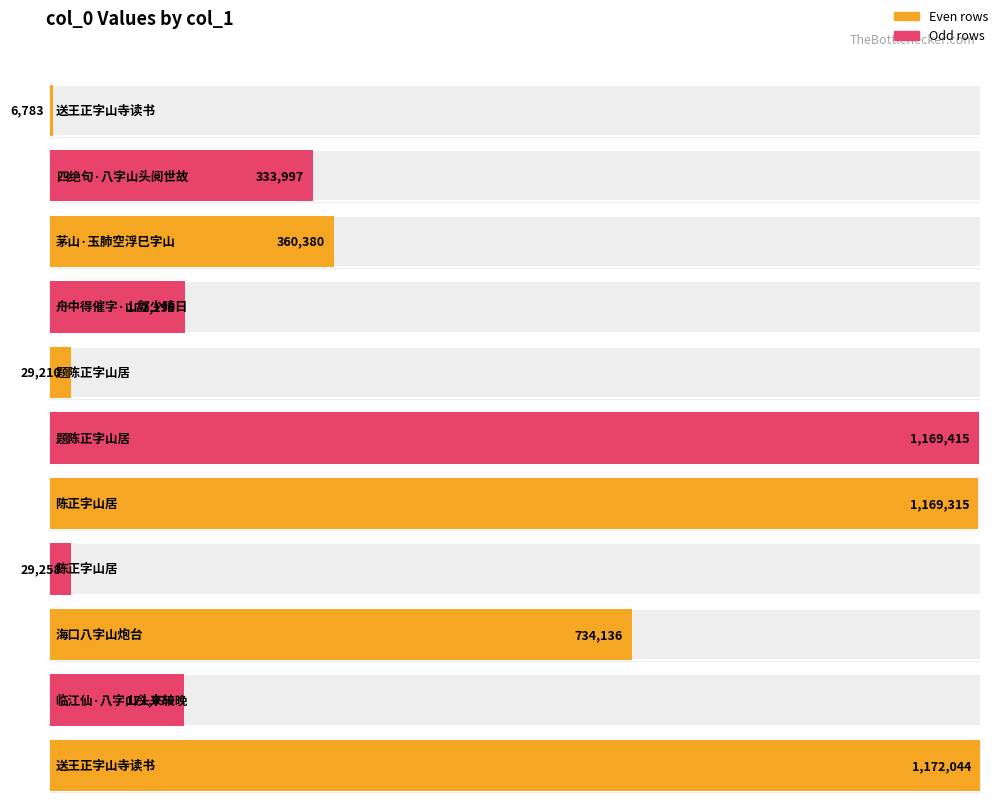

The value at 送王正字山寺读书 is 1567324. True or false?

False